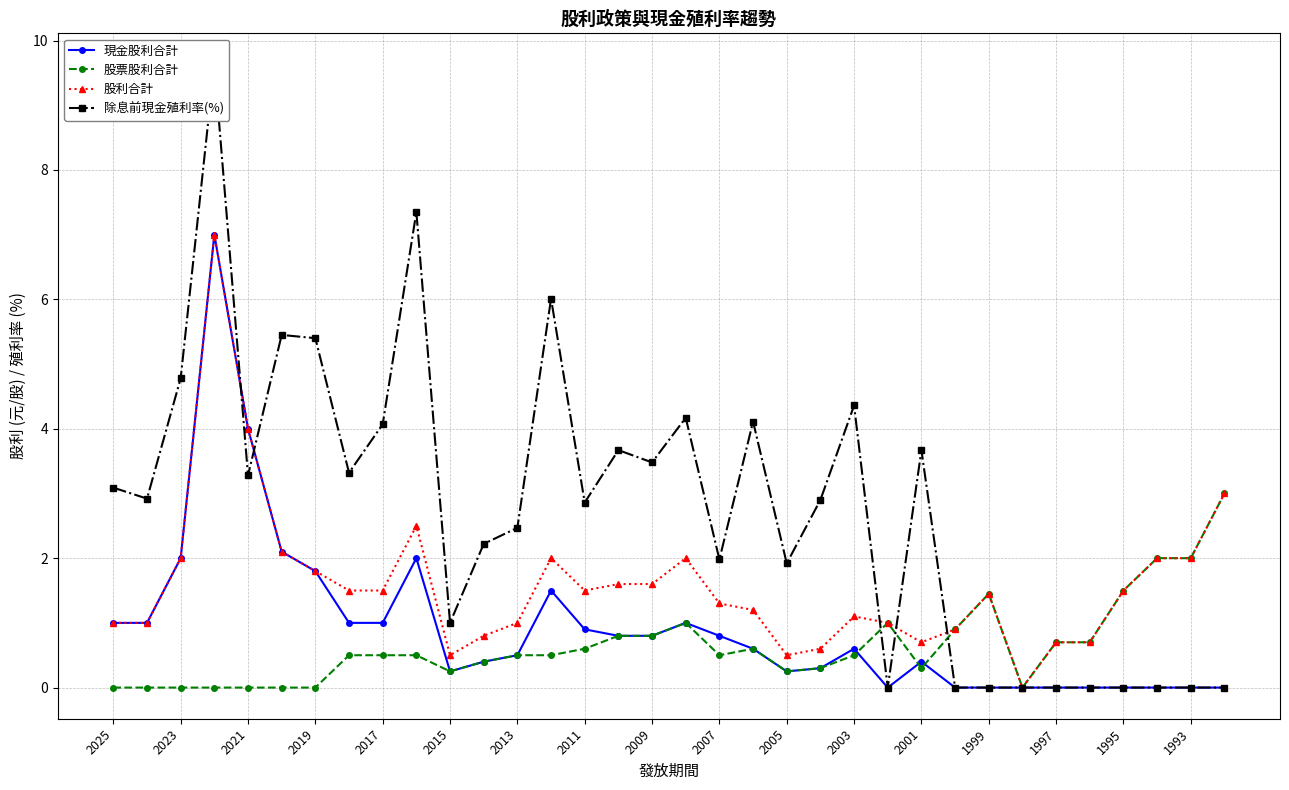

What is the approximate value of 股利合計 at 2015?

0.5